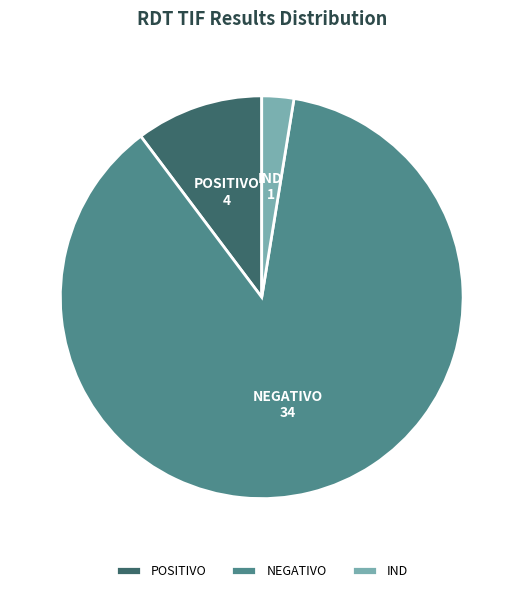

Between POSITIVO and NEGATIVO, which is larger?

NEGATIVO